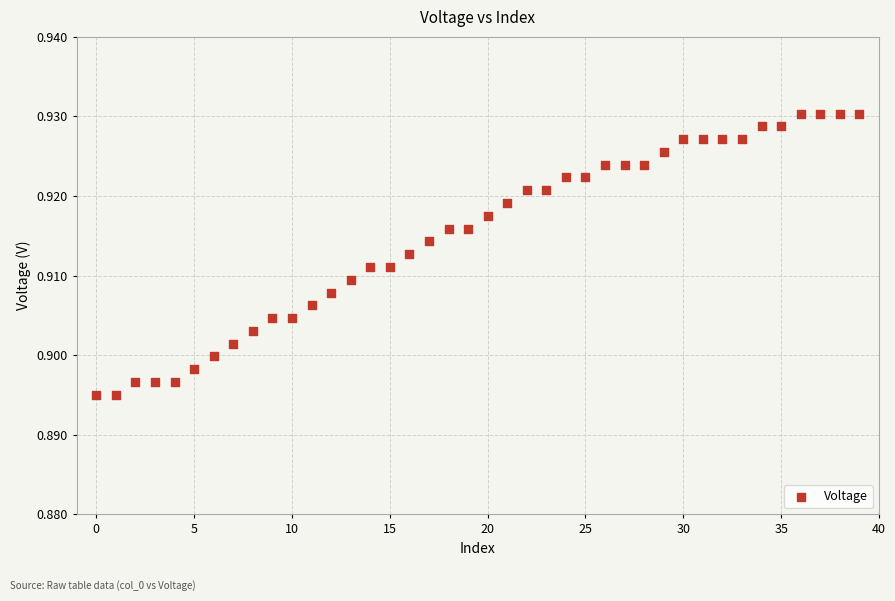

How many points are shown in the scatter plot?

40